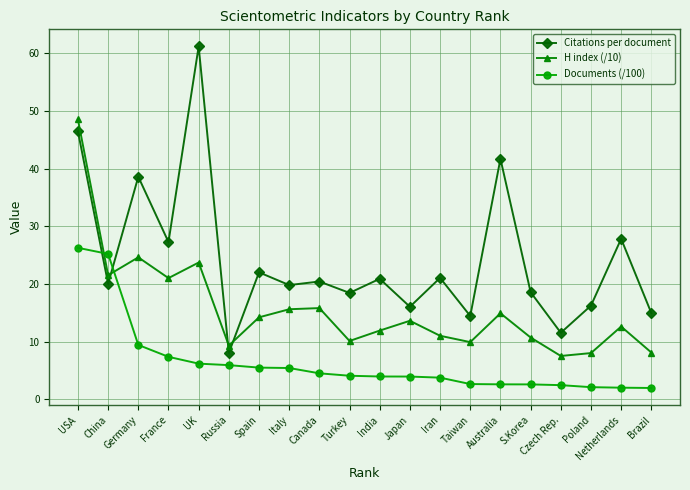

Where do Citations per document and H index (/10) first cross each other?

China and Germany